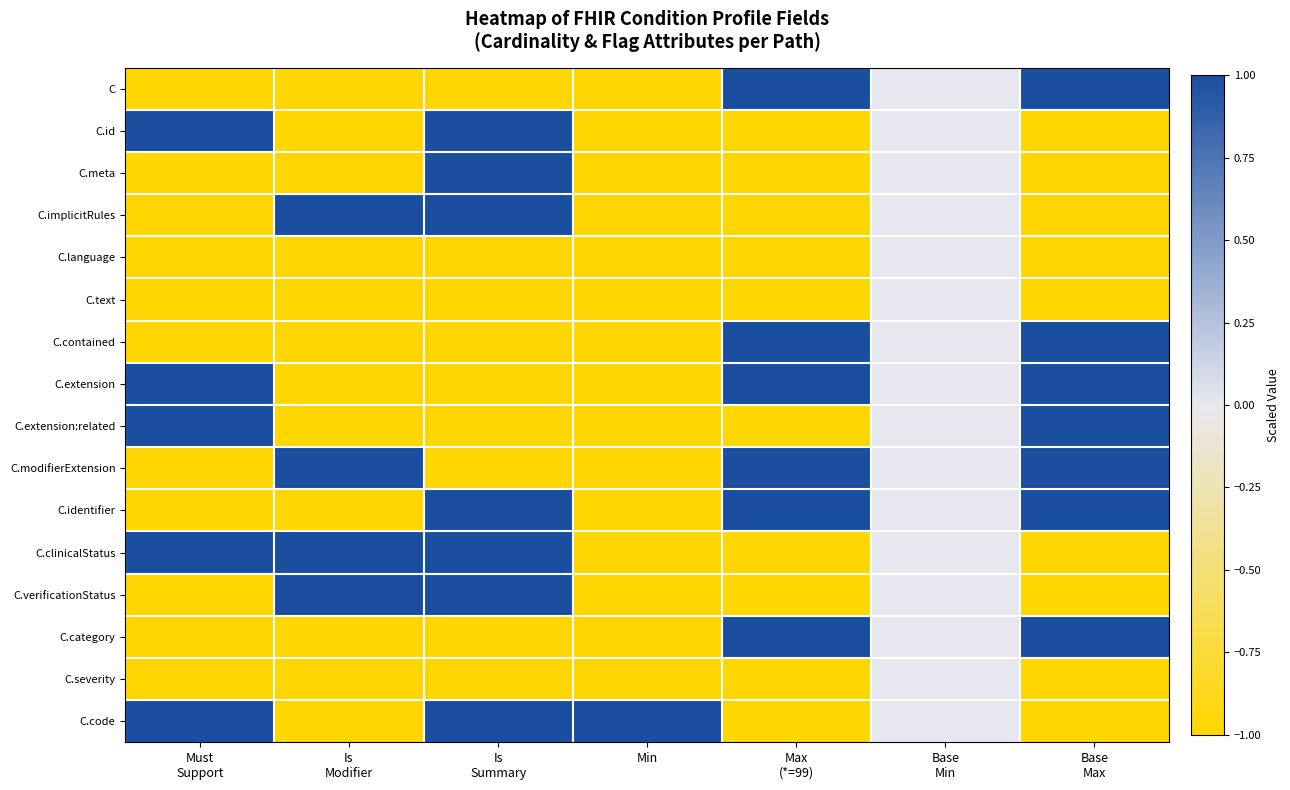

Reading right to left, what are all the values shown in this chart?

C: Base
Max=1	Base
Min=0	Max
(*=99)=1	Min=-1	Is
Summary=-1	Is
Modifier=-1	Must
Support=-1
C.id: Base
Max=-1	Base
Min=0	Max
(*=99)=-1	Min=-1	Is
Summary=1	Is
Modifier=-1	Must
Support=1
C.meta: Base
Max=-1	Base
Min=0	Max
(*=99)=-1	Min=-1	Is
Summary=1	Is
Modifier=-1	Must
Support=-1
C.implicitRules: Base
Max=-1	Base
Min=0	Max
(*=99)=-1	Min=-1	Is
Summary=1	Is
Modifier=1	Must
Support=-1
C.language: Base
Max=-1	Base
Min=0	Max
(*=99)=-1	Min=-1	Is
Summary=-1	Is
Modifier=-1	Must
Support=-1
C.text: Base
Max=-1	Base
Min=0	Max
(*=99)=-1	Min=-1	Is
Summary=-1	Is
Modifier=-1	Must
Support=-1
C.contained: Base
Max=1	Base
Min=0	Max
(*=99)=1	Min=-1	Is
Summary=-1	Is
Modifier=-1	Must
Support=-1
C.extension: Base
Max=1	Base
Min=0	Max
(*=99)=1	Min=-1	Is
Summary=-1	Is
Modifier=-1	Must
Support=1
C.extension:related: Base
Max=1	Base
Min=0	Max
(*=99)=-1	Min=-1	Is
Summary=-1	Is
Modifier=-1	Must
Support=1
C.modifierExtension: Base
Max=1	Base
Min=0	Max
(*=99)=1	Min=-1	Is
Summary=-1	Is
Modifier=1	Must
Support=-1
C.identifier: Base
Max=1	Base
Min=0	Max
(*=99)=1	Min=-1	Is
Summary=1	Is
Modifier=-1	Must
Support=-1
C.clinicalStatus: Base
Max=-1	Base
Min=0	Max
(*=99)=-1	Min=-1	Is
Summary=1	Is
Modifier=1	Must
Support=1
C.verificationStatus: Base
Max=-1	Base
Min=0	Max
(*=99)=-1	Min=-1	Is
Summary=1	Is
Modifier=1	Must
Support=-1
C.category: Base
Max=1	Base
Min=0	Max
(*=99)=1	Min=-1	Is
Summary=-1	Is
Modifier=-1	Must
Support=-1
C.severity: Base
Max=-1	Base
Min=0	Max
(*=99)=-1	Min=-1	Is
Summary=-1	Is
Modifier=-1	Must
Support=-1
C.code: Base
Max=-1	Base
Min=0	Max
(*=99)=-1	Min=1	Is
Summary=1	Is
Modifier=-1	Must
Support=1